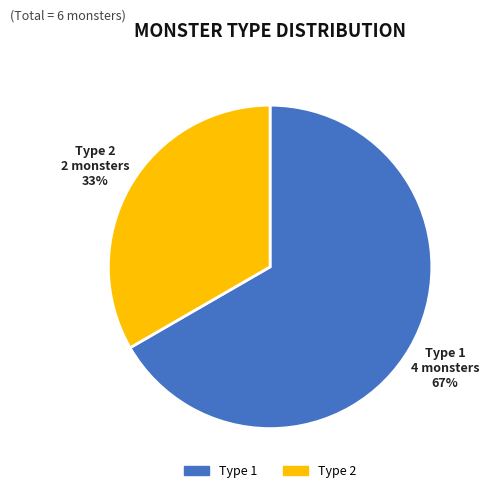

Is there a majority slice in this chart?

Yes